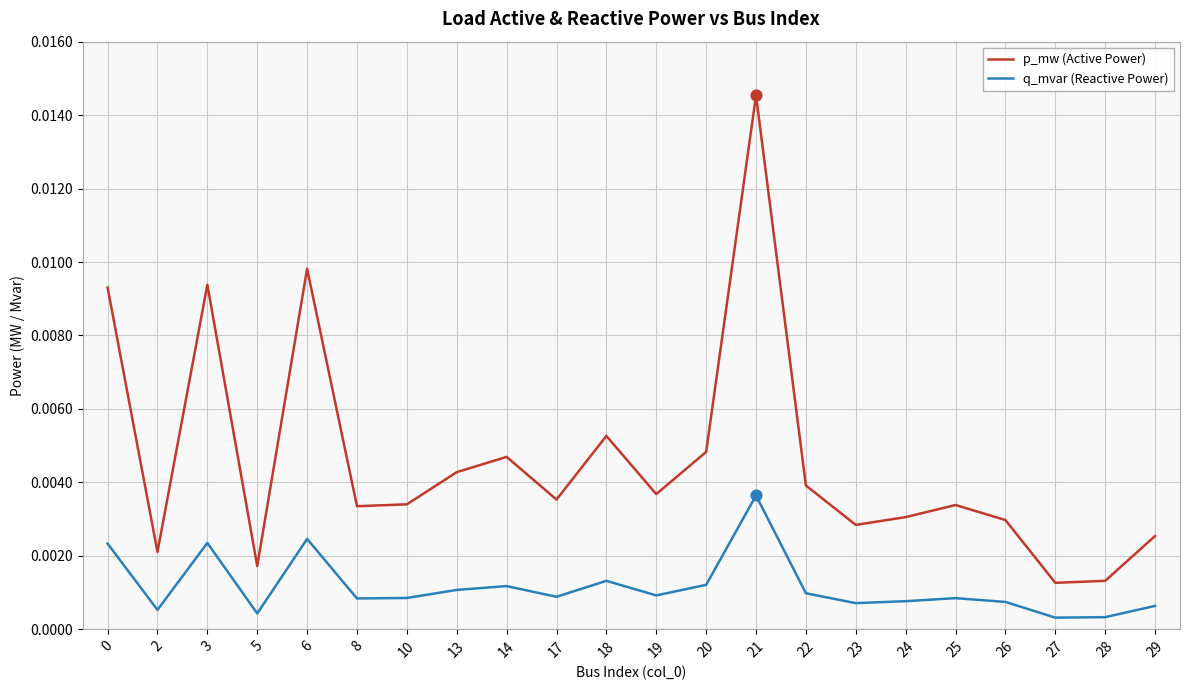

Is the value of q_mvar (Reactive Power) at 2 greater than the value of p_mw (Active Power) at 19?

No